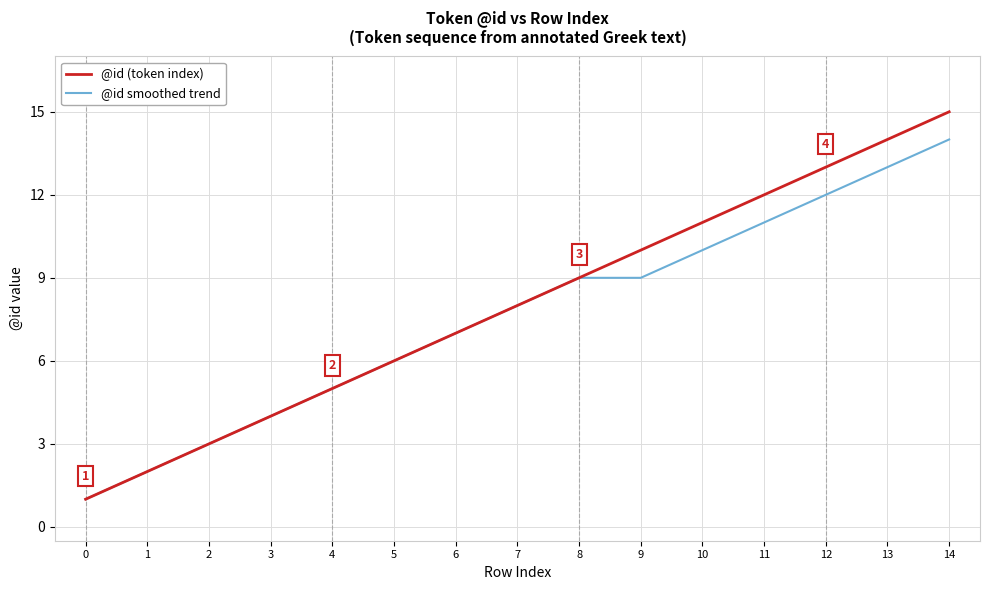

Is it true that @id smoothed trend equals 0 at 0?

False